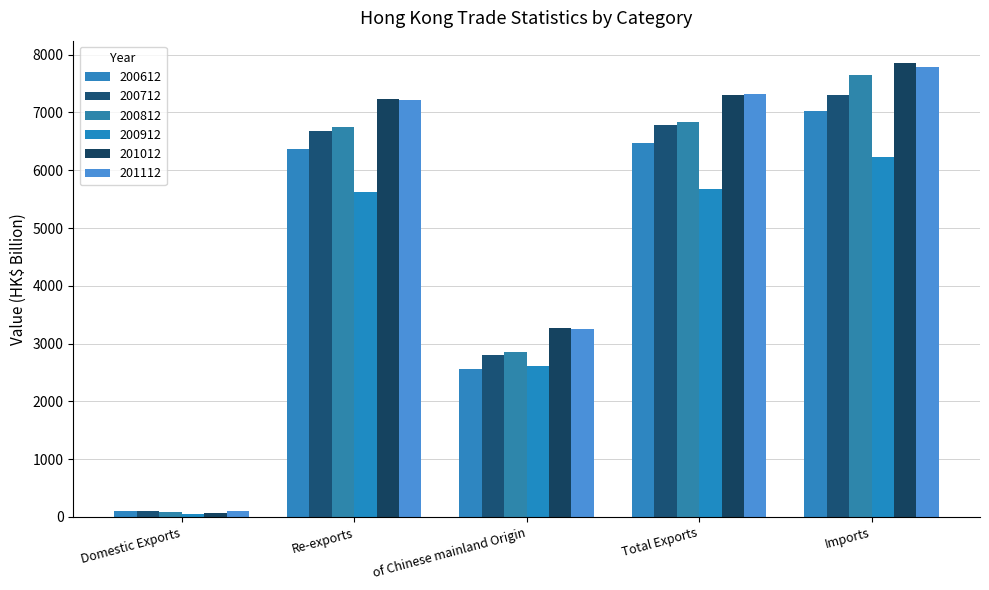

The value of 201112 at Total Exports is 7319.2. True or false?

True